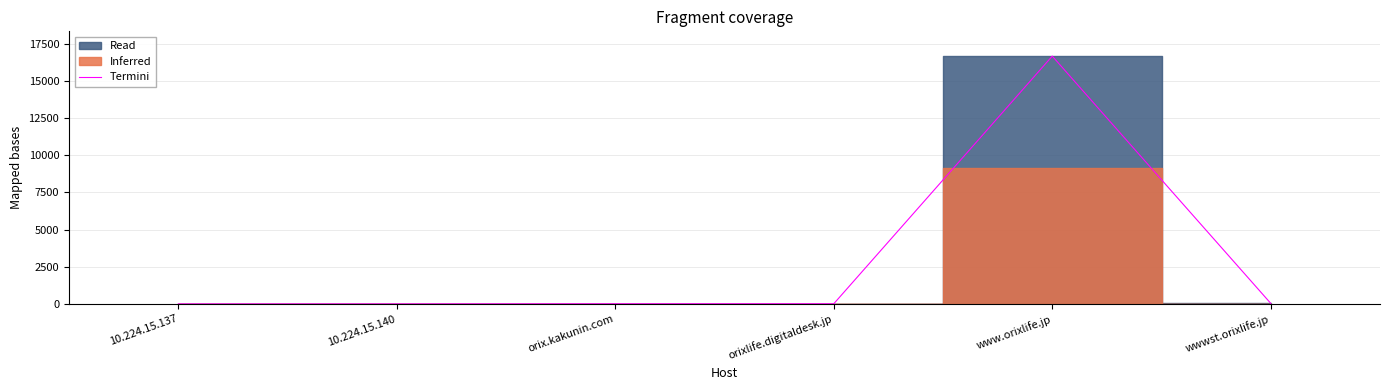

The chart shows a value of 4 at orixlife.digitaldesk.jp. True or false?

False